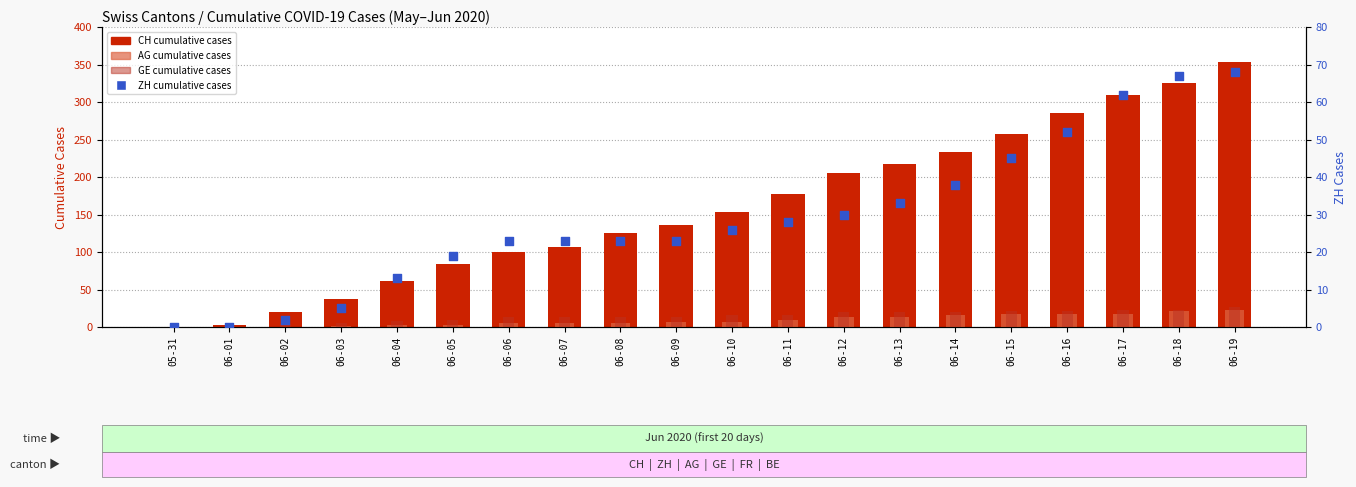

Which series has the largest total across all categories?

CH (total)